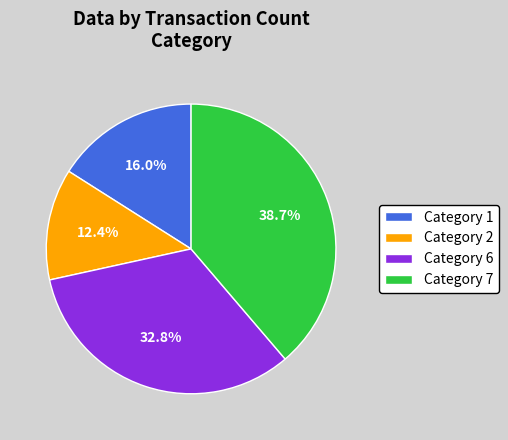

What is the ratio of the value at Category 7 to the value at Category 2?

3.1